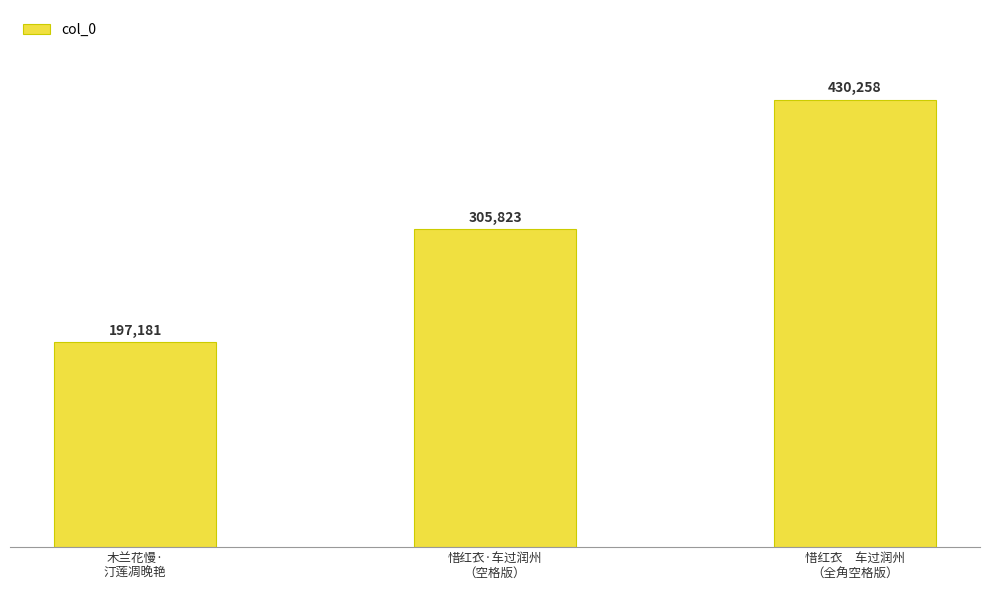

What is the minimum value shown in the chart?

197181